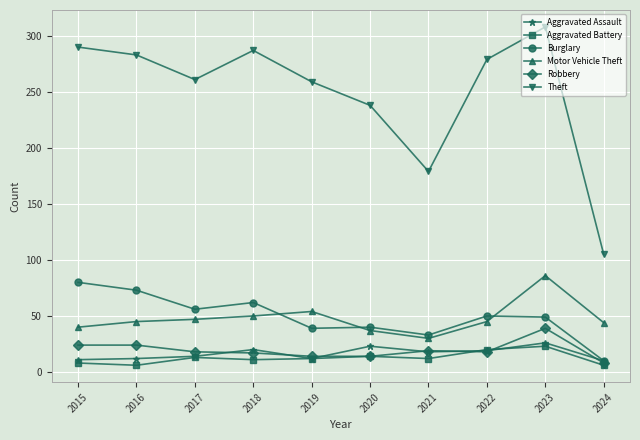

What is the maximum value shown in the chart?

308